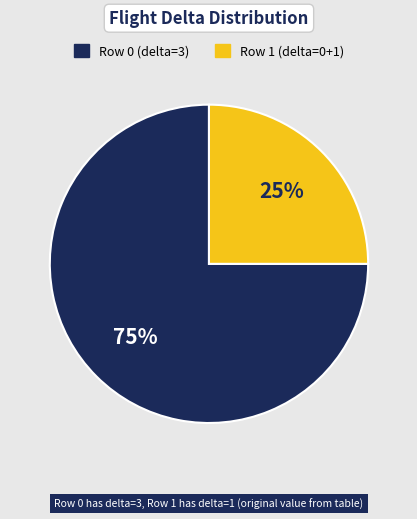

Approximately how many times larger is the value at Row 0 (delta=3) compared to Row 1 (delta=0+1)?

3.0